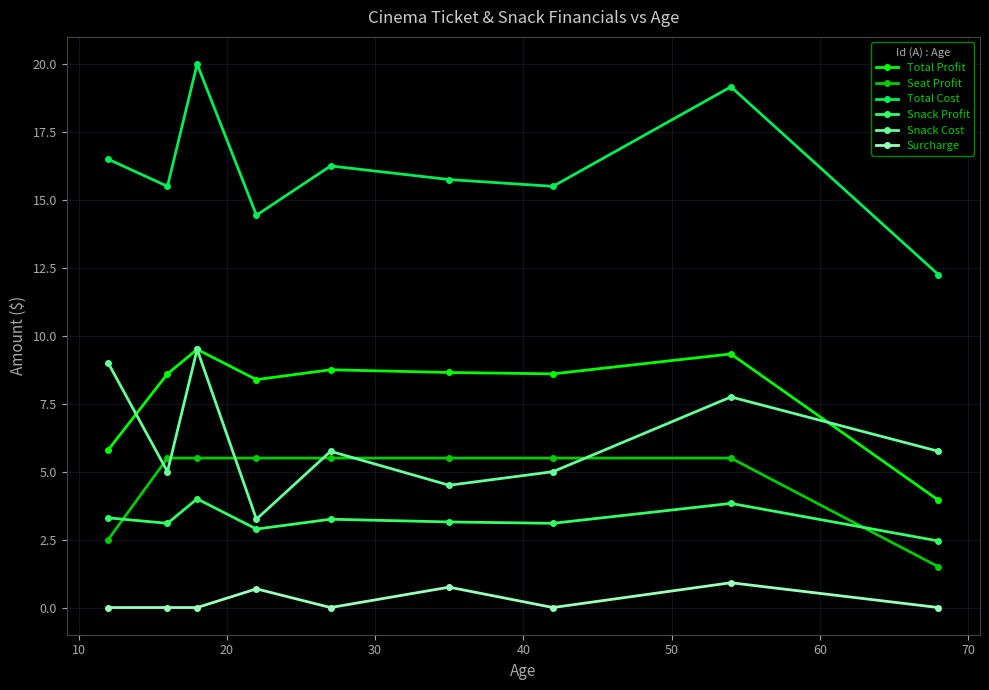

In Total Cost, how many points are lower than both neighbors (excluding endpoints)?

3